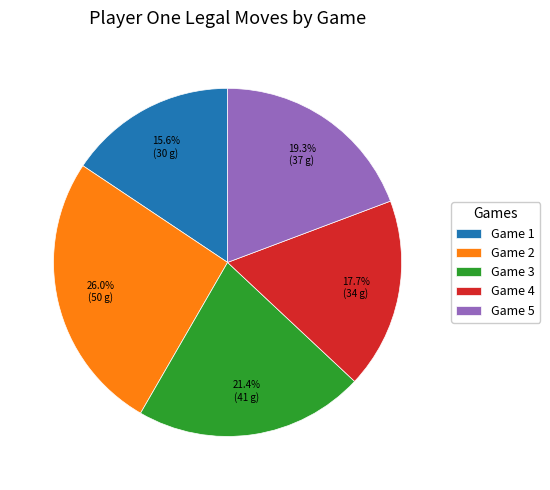

What is the total percentage of Game 3 and Game 1?

37.0%